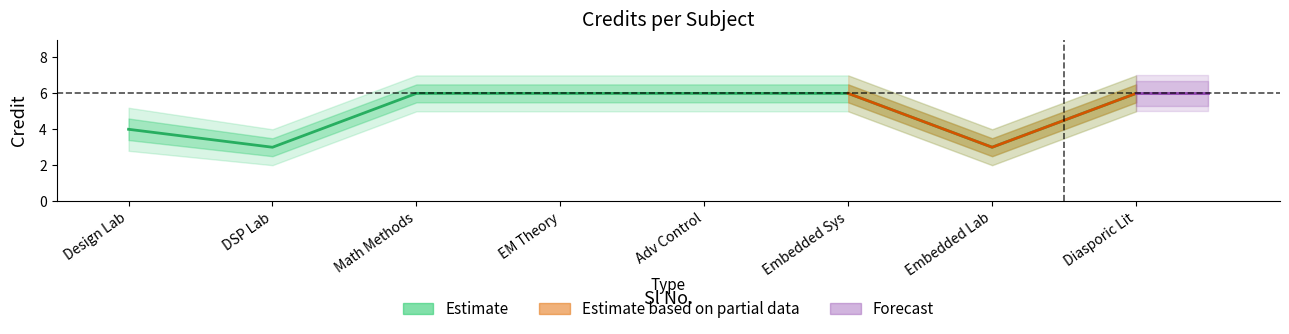

Rank the categories by value from highest to lowest.

Math Methods, EM Theory, Adv Control, Embedded Sys, Diasporic Lit, Design Lab, DSP Lab, Embedded Lab